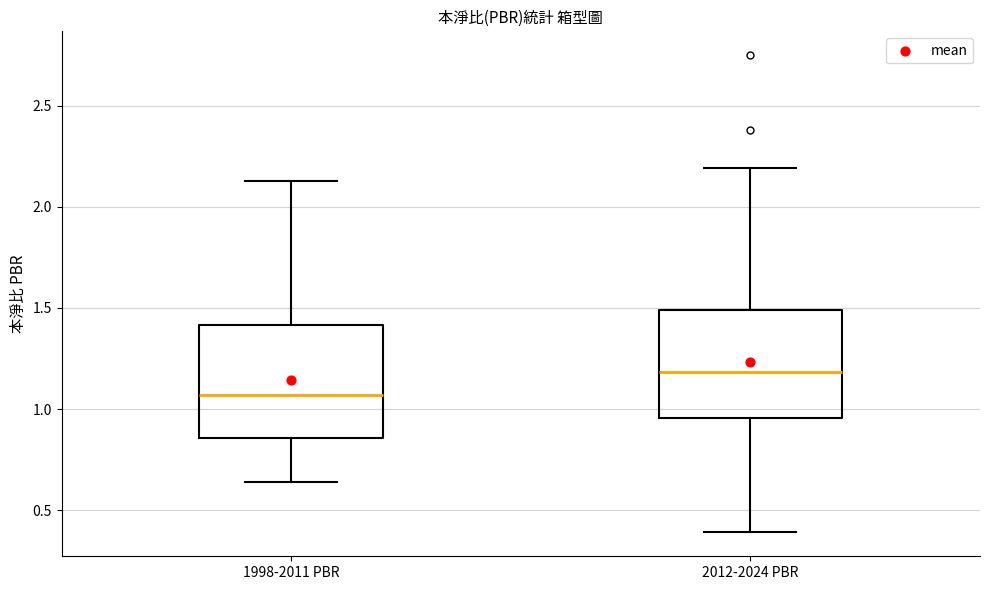

Reading left to right, read every box against the y-axis: the position of its median line, the range the box covers, and the ends of its whiskers. The values are not printed on the chart, so give them approximately, as read against the axis.

1998-2011 PBR: median 1.05, box 0.85 to 1.40, whiskers 0.65 to 2.15
2012-2024 PBR: median 1.20, box 0.95 to 1.50, whiskers 0.40 to 2.20